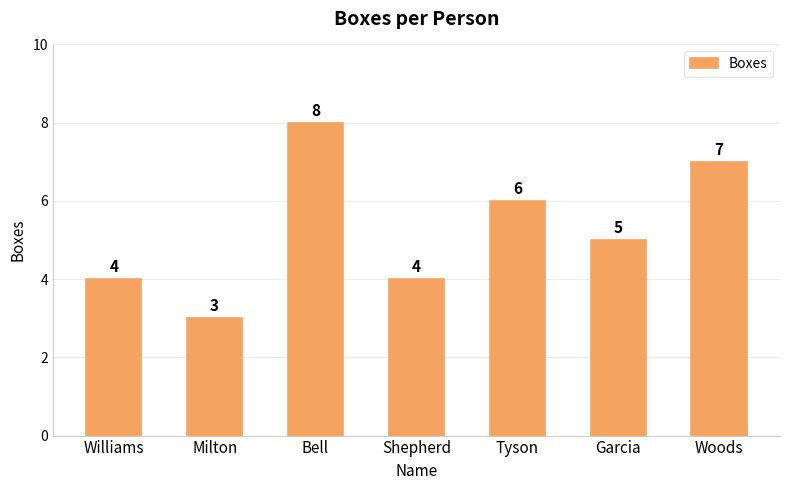

What value does the data have at Woods?

7